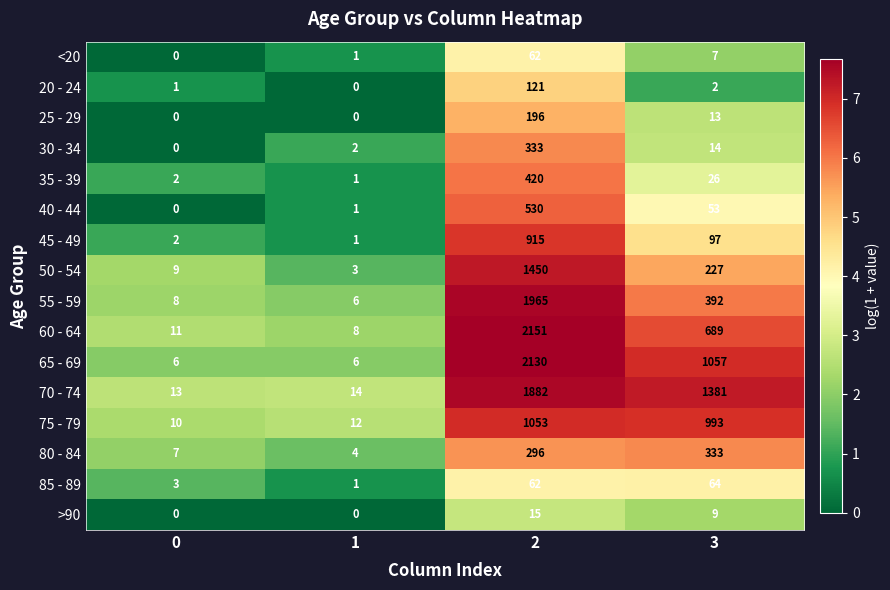

What is the sum of all 55 - 59 values?

2371